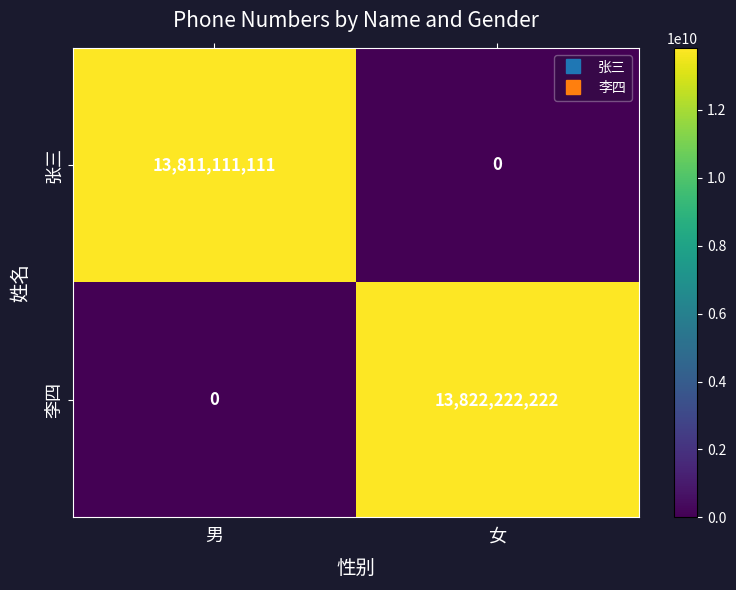

At which label does 张三 reach its minimum?

女